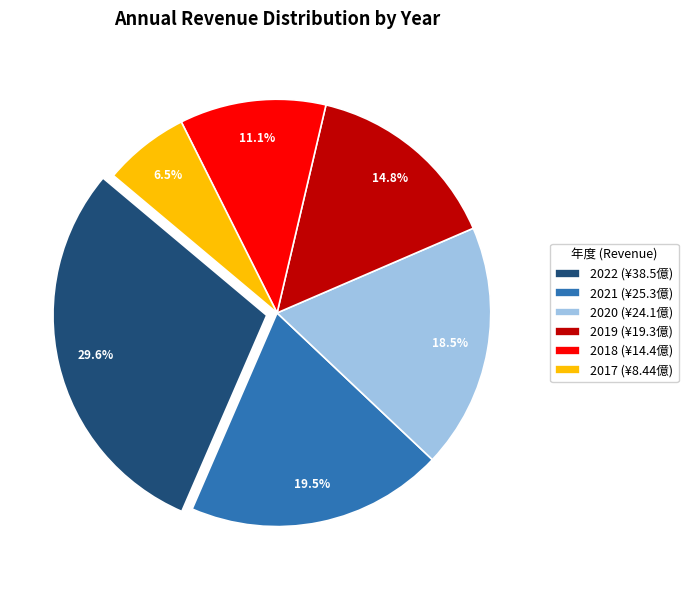

Is there any slice that represents more than half of the pie?

No